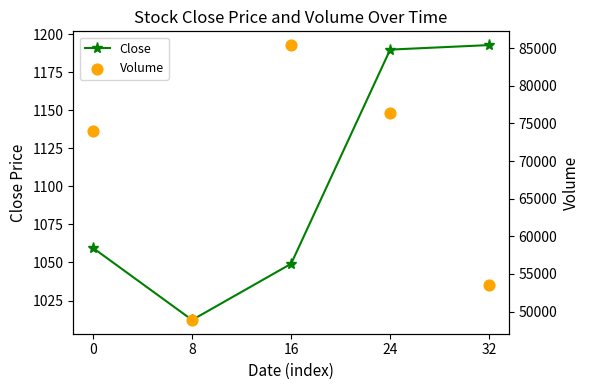

At which category is the sum across all series the highest?

16